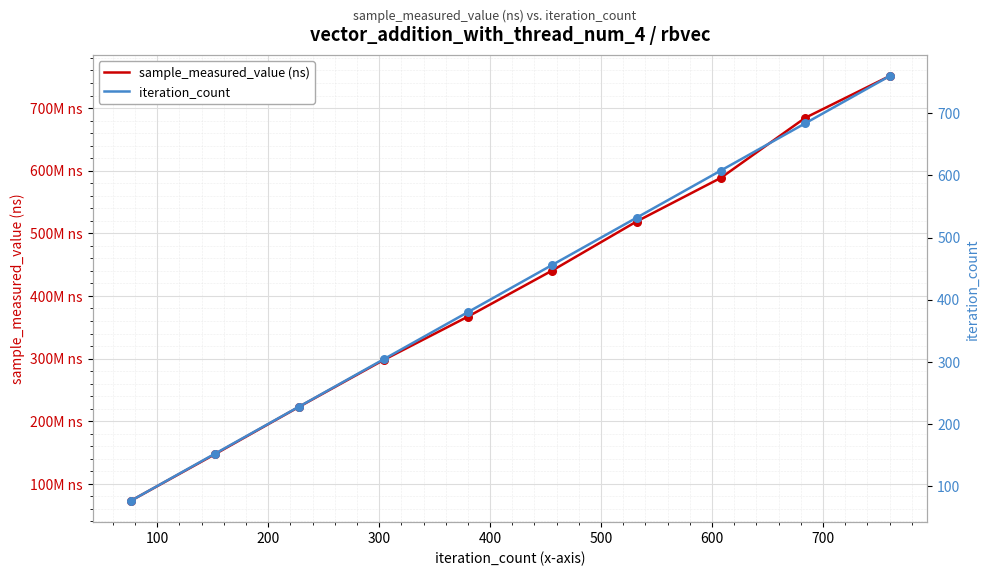

Which series reaches the maximum Y coordinate?

sample_measured_value (ns)